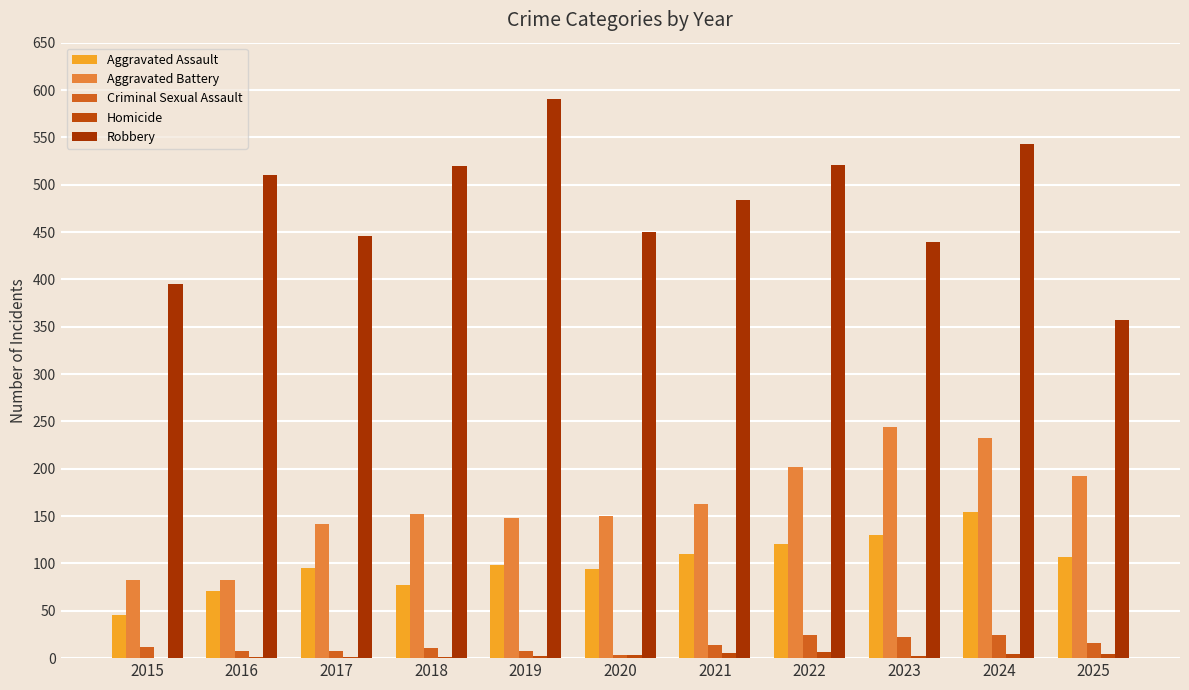

What is the value of the Homicide bar at the 8th from the left?

6